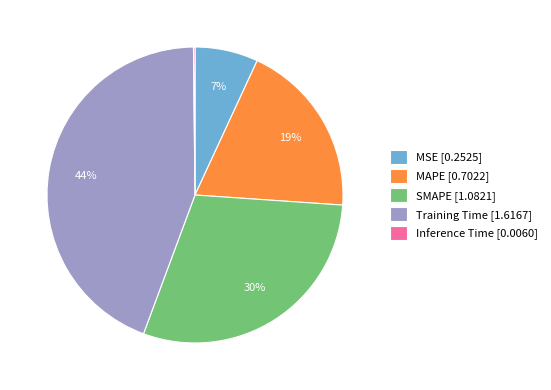

Is the sum of MAPE [0.7022] and MSE [0.2525] greater than half?

No